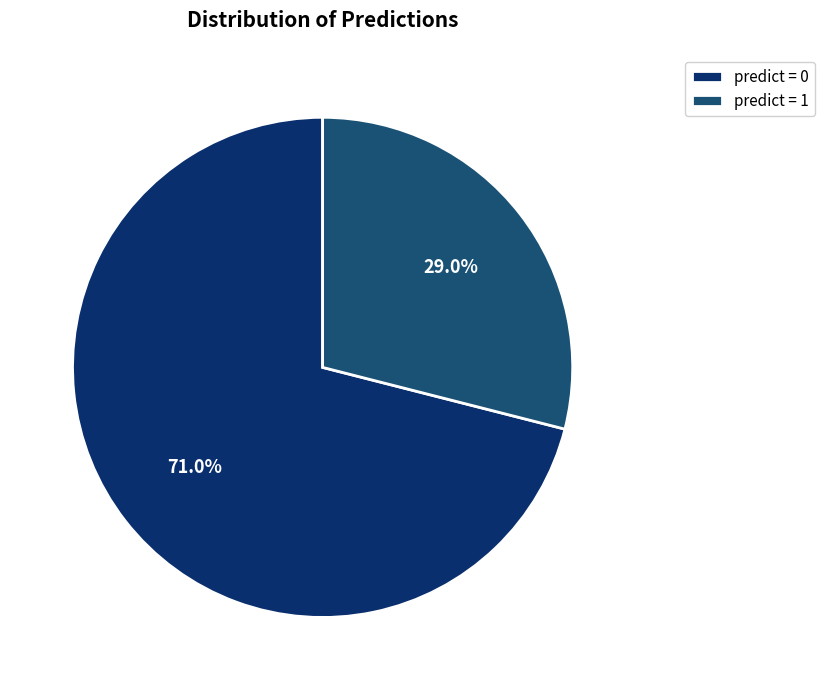

To the nearest percent, what is the average slice percentage?

50%